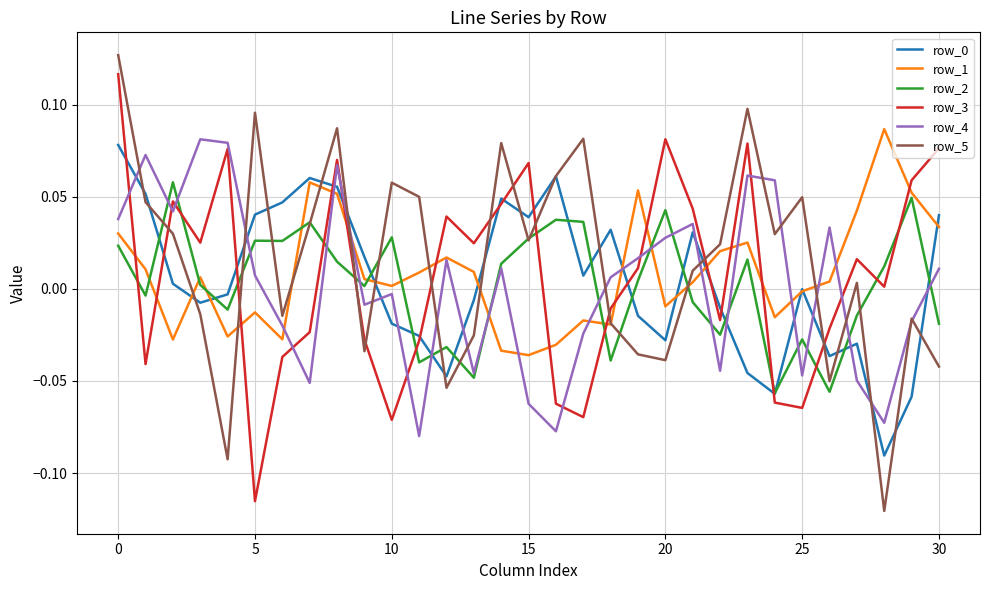

Which series has the largest range (max minus min)?

row_5